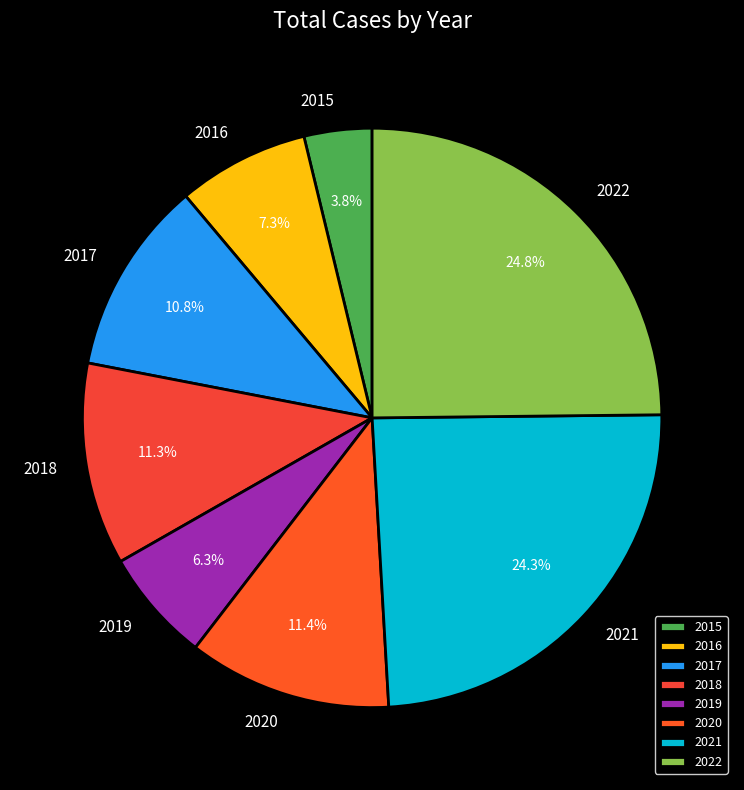

Which category has the biggest portion of the pie?

2022